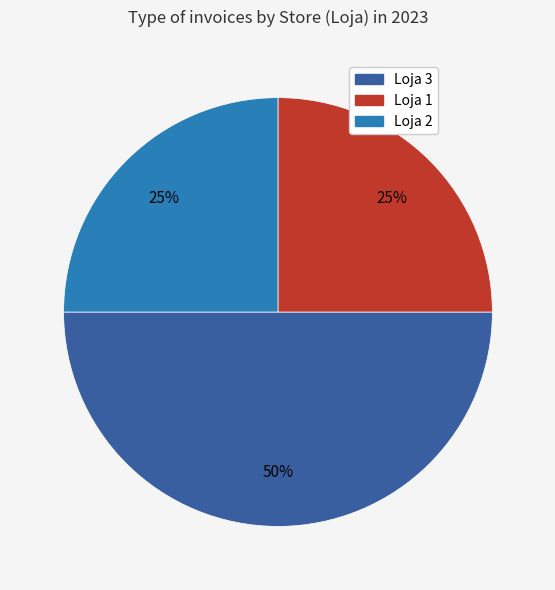

What is the largest slice in the pie chart?

Loja 3